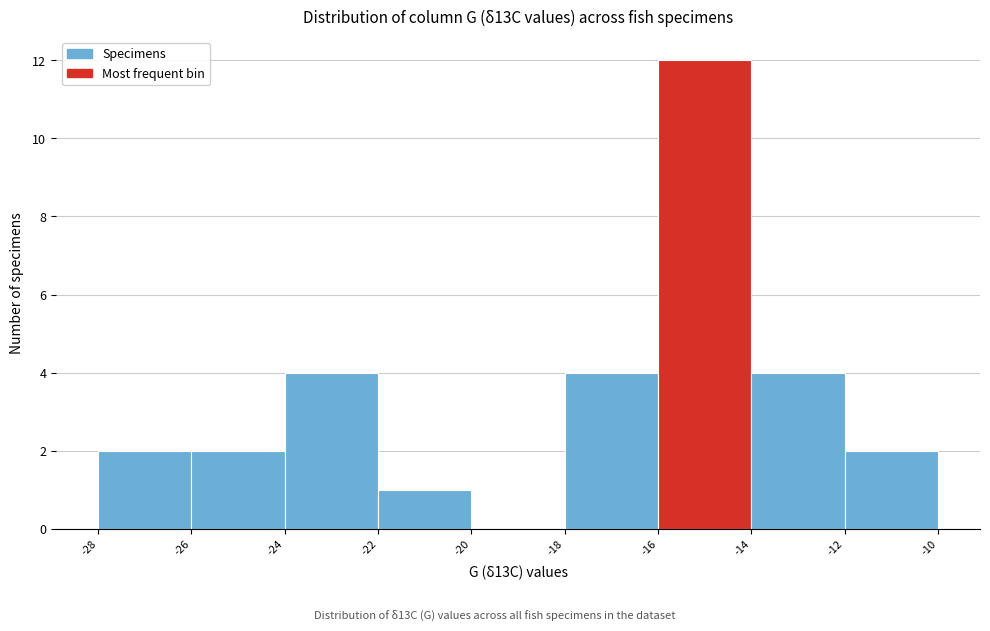

Over which range of the x-axis is the bar tallest?

-16 to -14